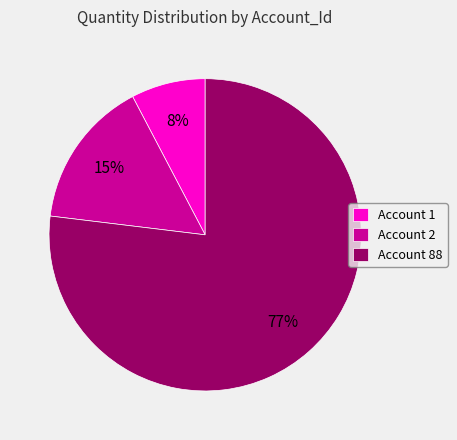

What is the majority slice?

Account 88